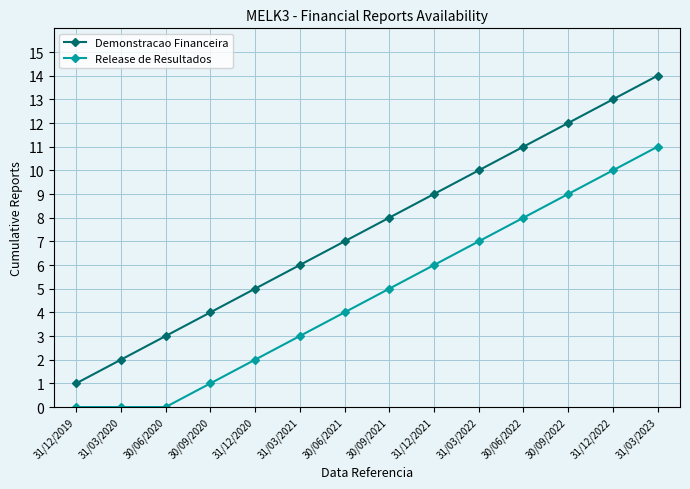

List the series in order of their peak value, lowest first.

Release de Resultados, Demonstracao Financeira